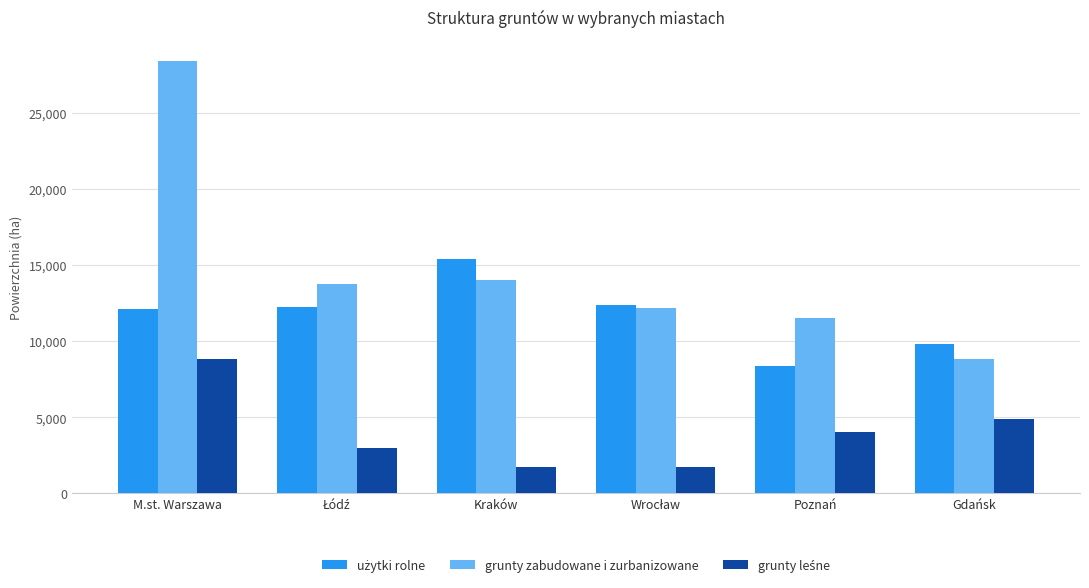

True or false: grunty zabudowane i zurbanizowane has a value of 9147 at M.st. Warszawa.

False